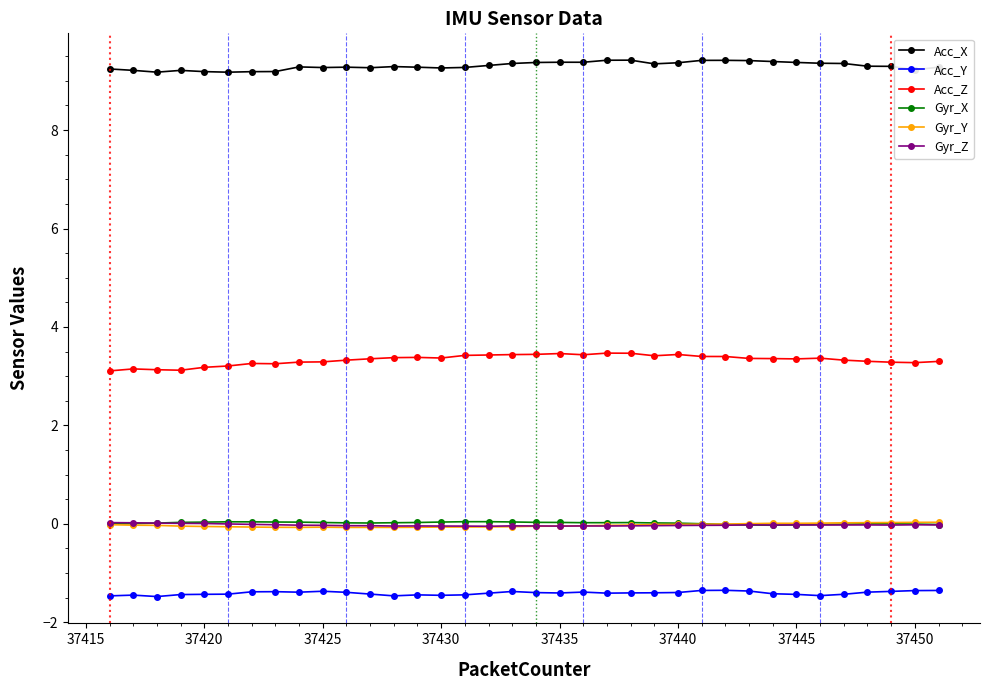

True or false: Acc_X and Acc_Z intersect in this chart.

False